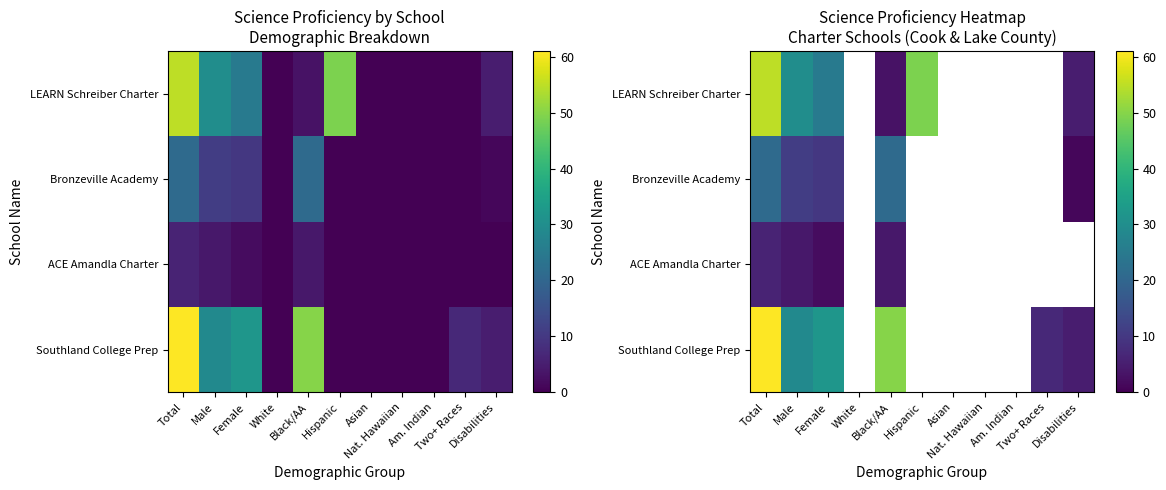

Is the value of LEARN Schreiber Charter at Two+ Races greater than the value of ACE Amandla Charter at Am. Indian?

No